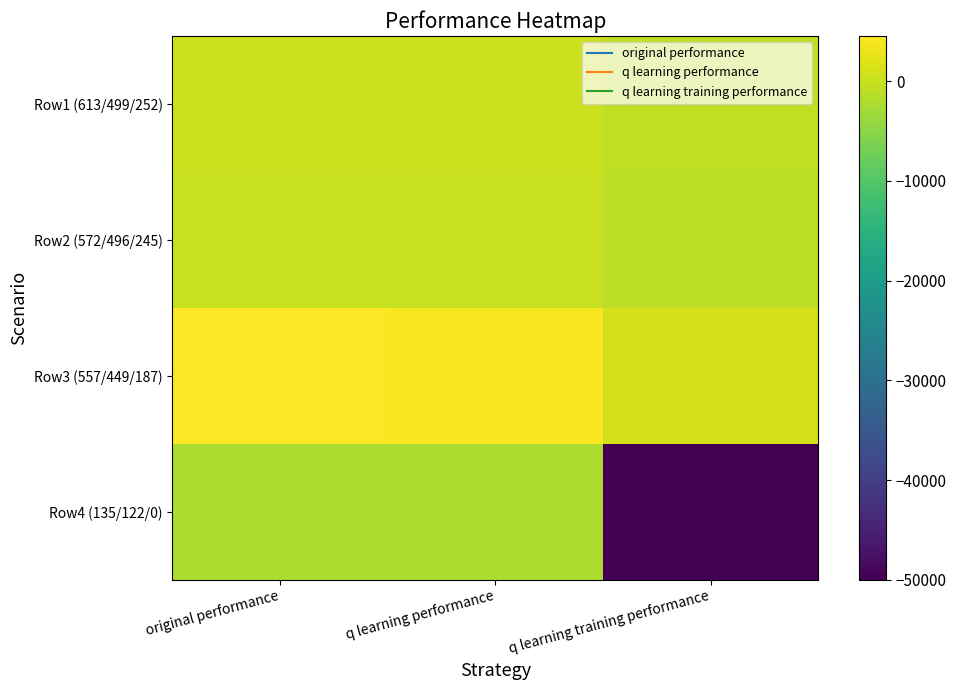

Which series has the largest total across all categories?

Row3 (557/449/187)